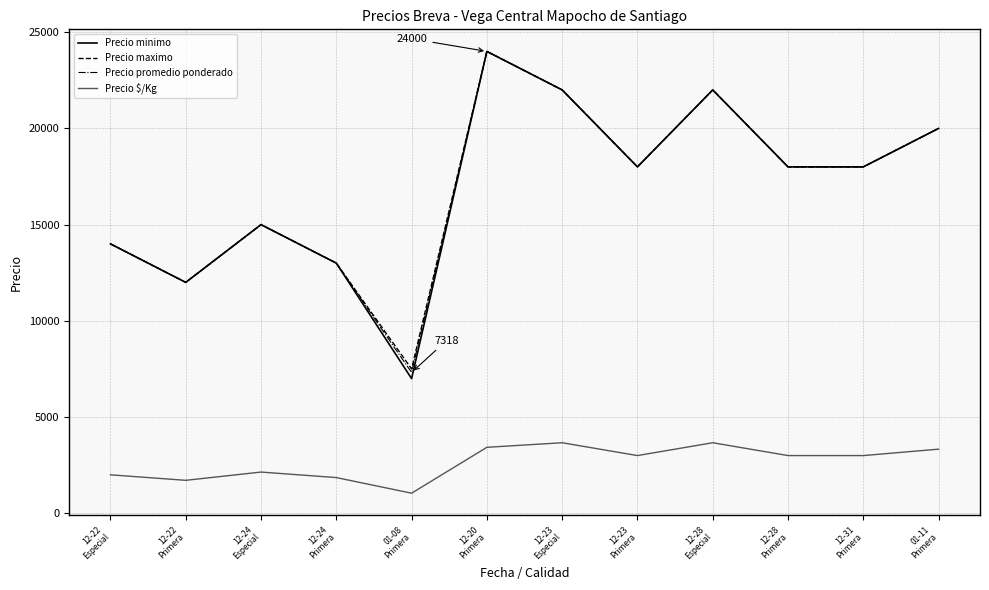

What is the lowest value of the Precio maximo series?

7500